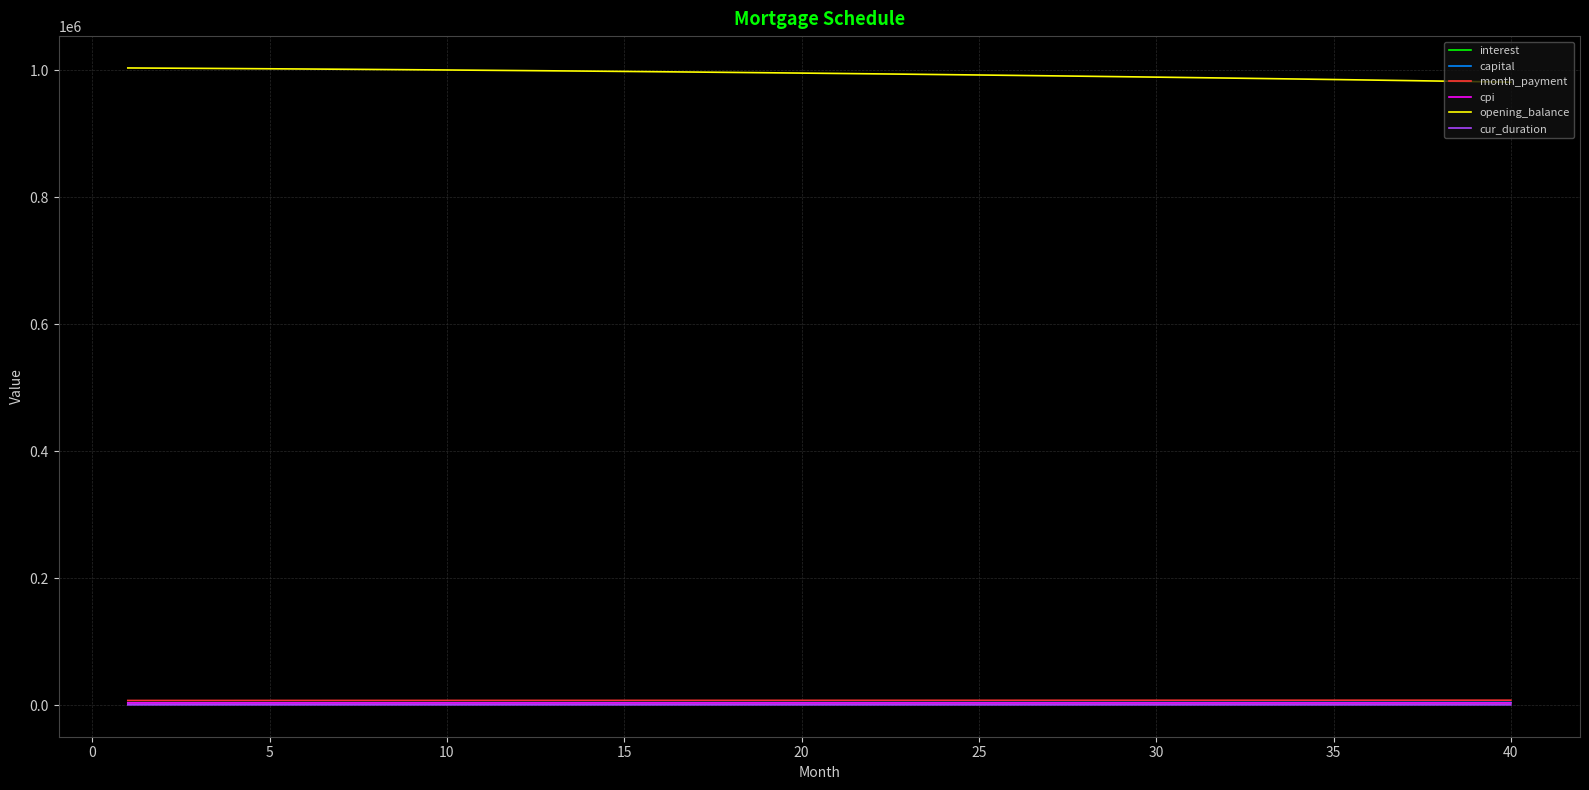

What is the maximum value shown in the chart?

1003333.3